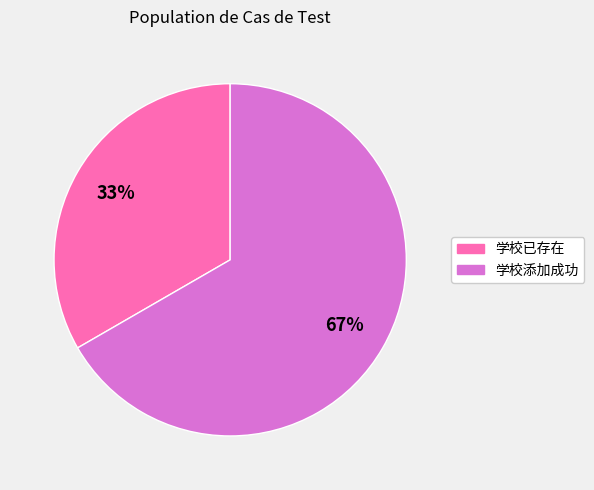

Which category accounts for the majority?

学校添加成功